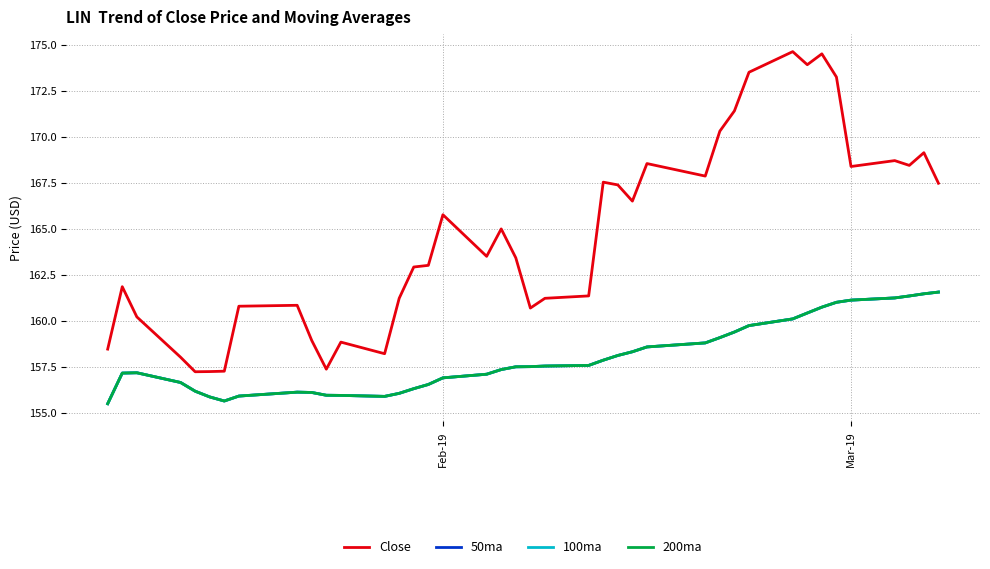

At how many categories does at least one series exceed 170?

7